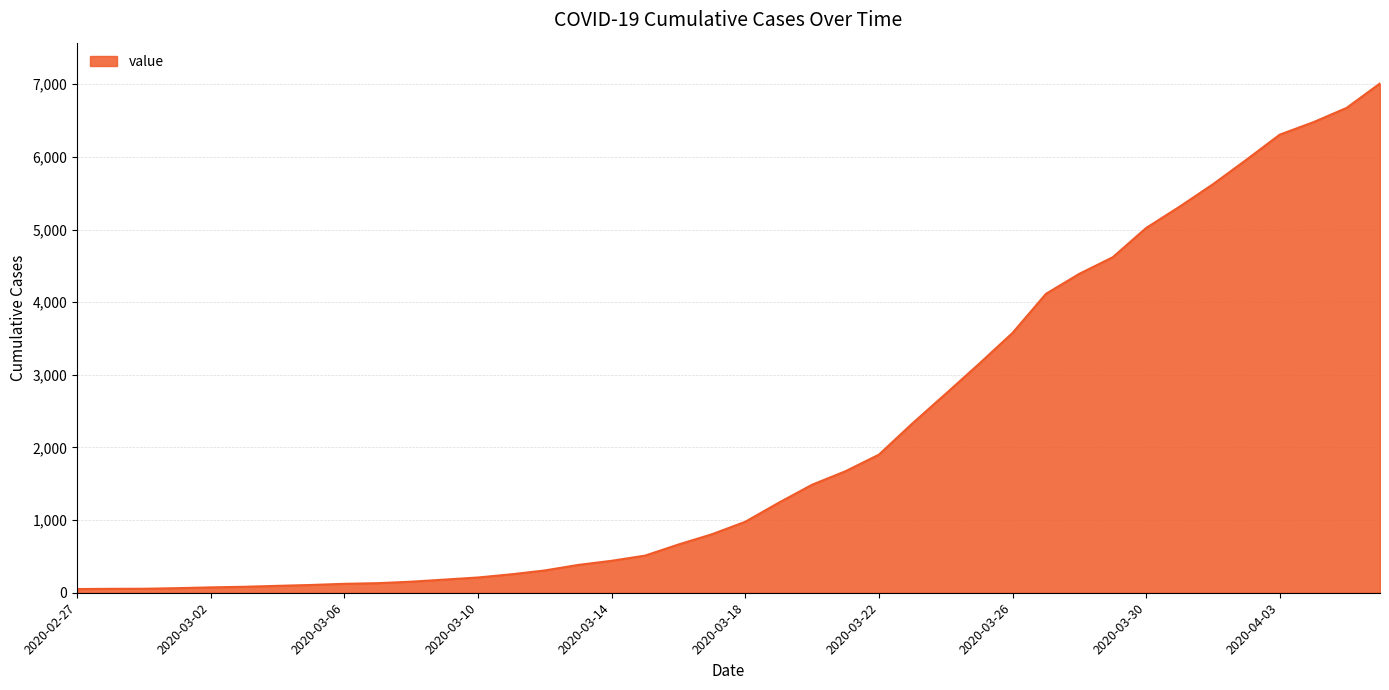

What is the maximum value shown in the chart?

7012